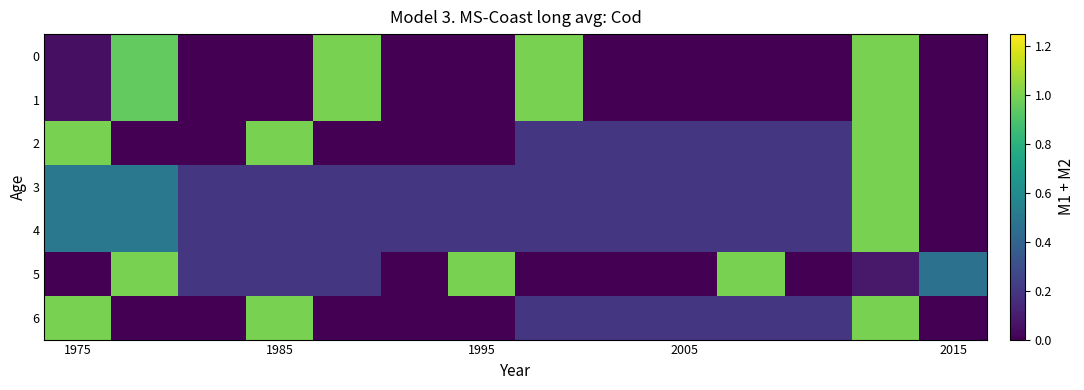

List the series in order of their peak value, lowest first.

0, 1, 2, 3, 4, 5, 6